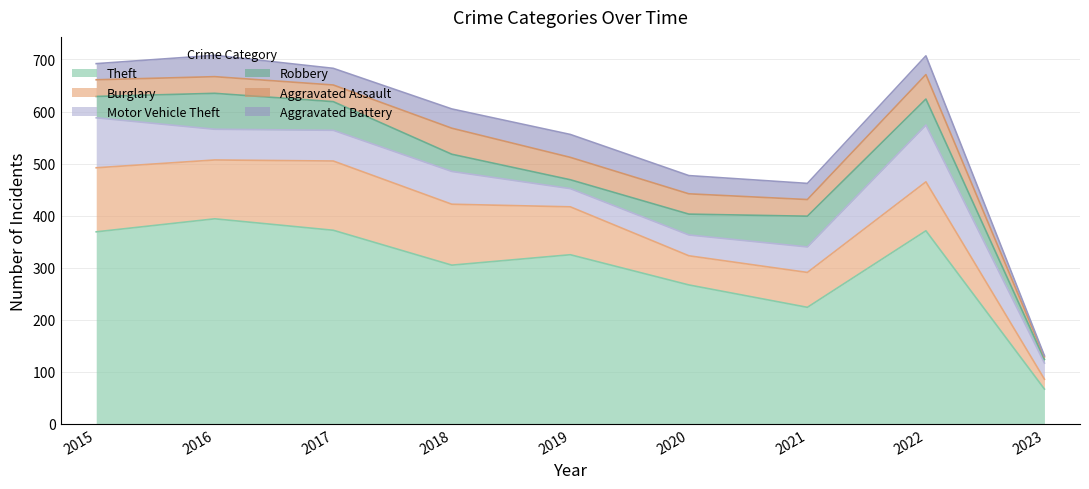

Which series has the largest range (max minus min)?

Theft